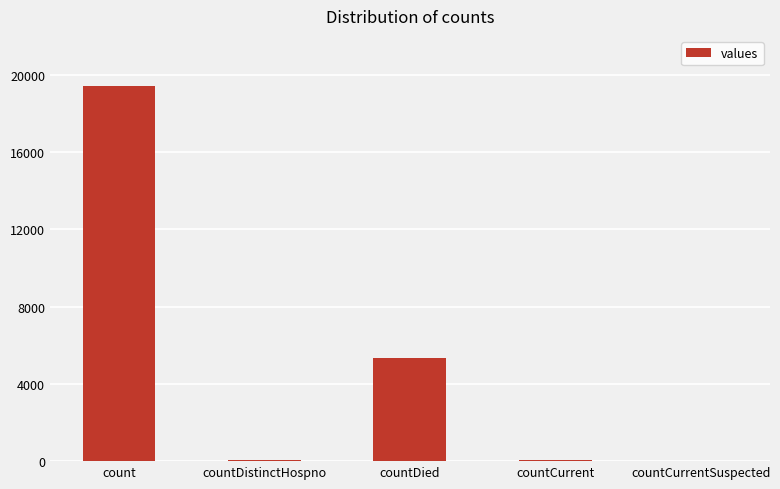

What is the sum of all values?

24875